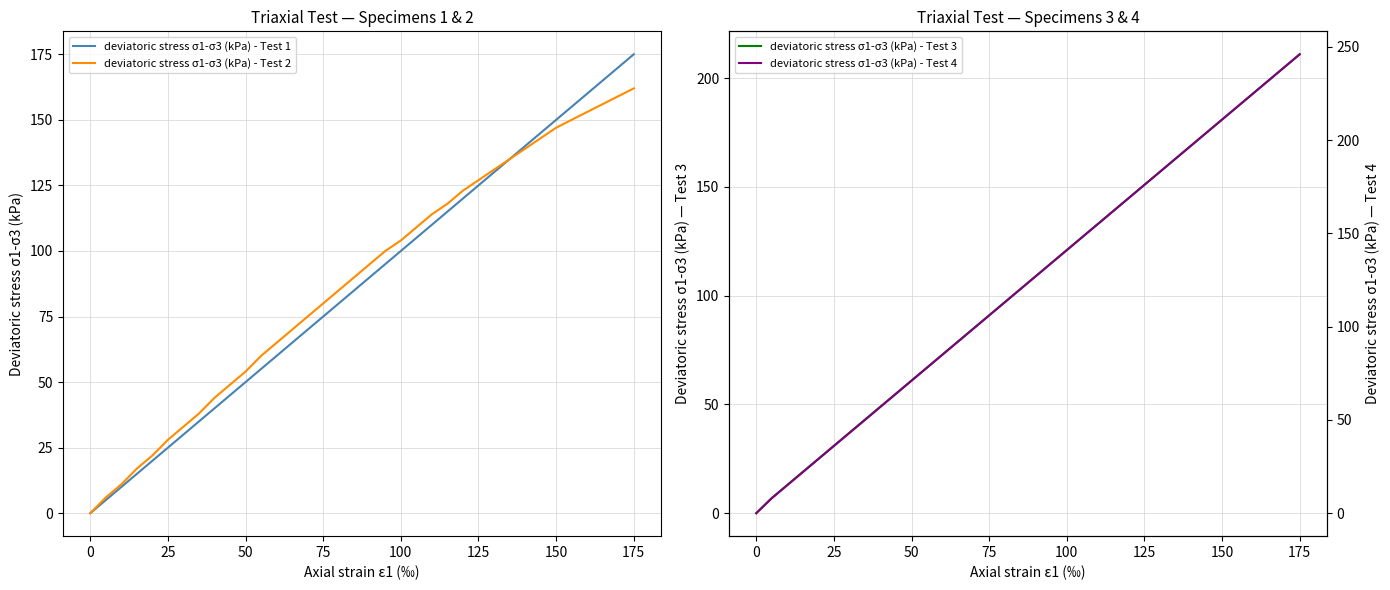

What is the difference between the second highest and minimum values in the deviatoric stress σ1-σ3 (kPa) - Test 1 series?

170